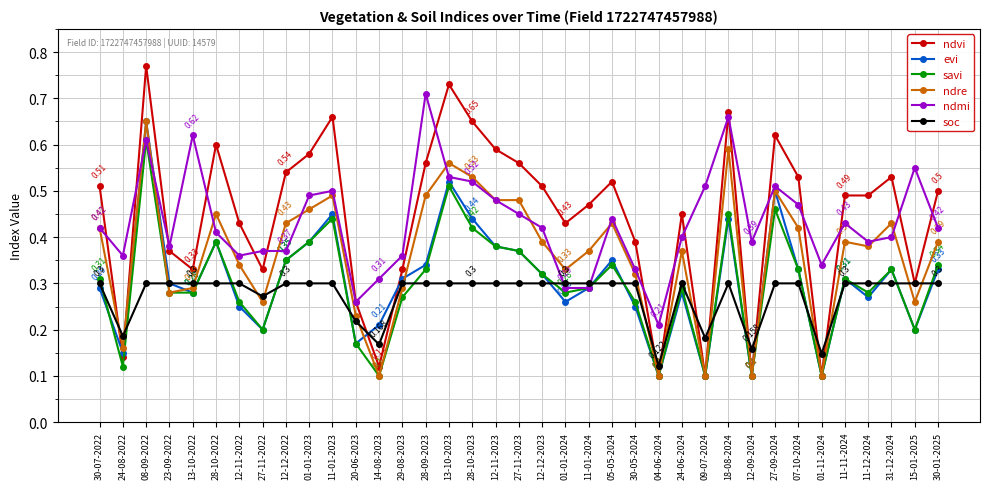

True or false: evi and ndre cross at least once.

True